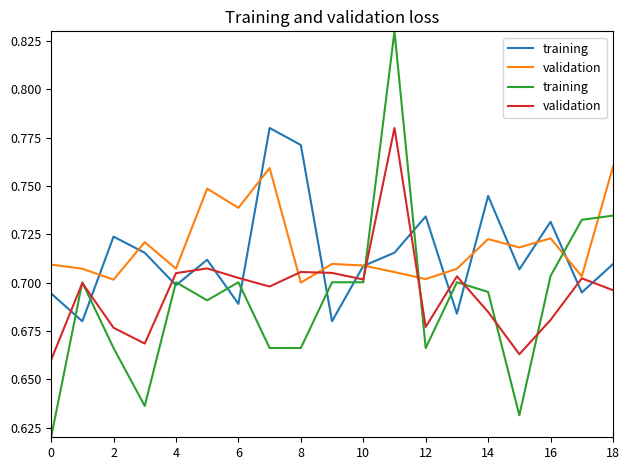

What are all the series names shown in the legend?

training, validation